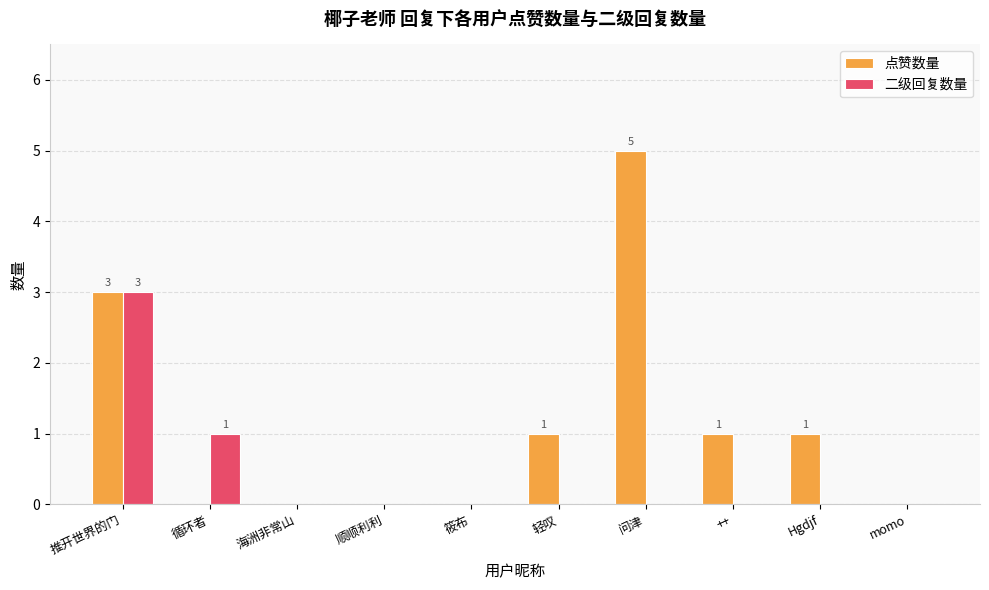

Is it true that 点赞数量 equals 3 at 推开世界的门?

True